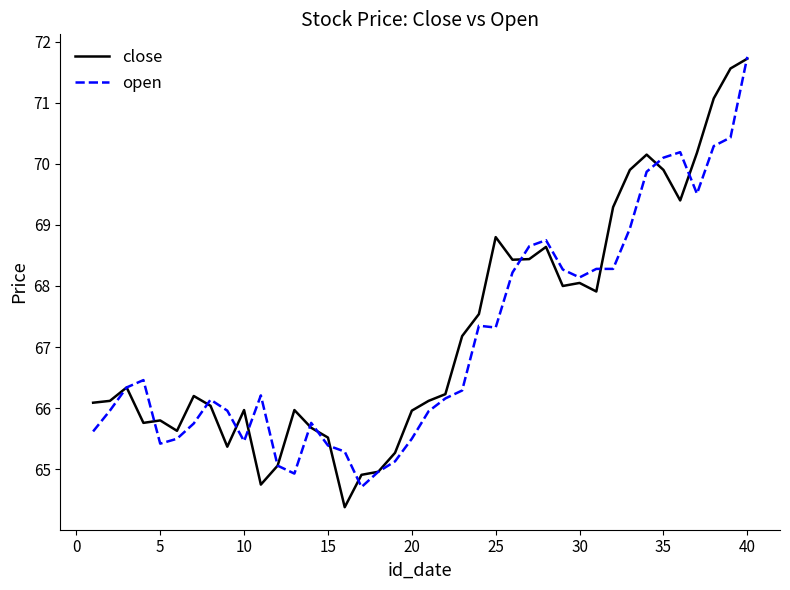

What is the minimum value for close?

64.4